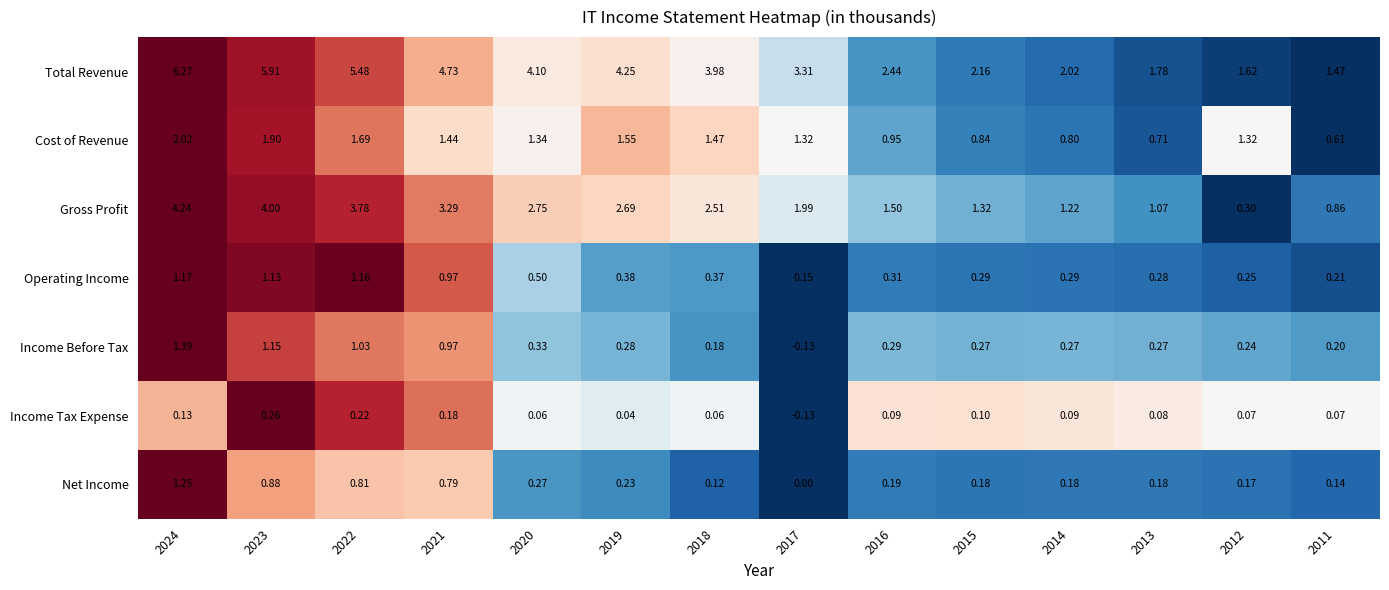

List the series in order of their peak value, highest first.

Total Revenue, Gross Profit, Cost of Revenue, Income Before Tax, Net Income, Operating Income, Income Tax Expense